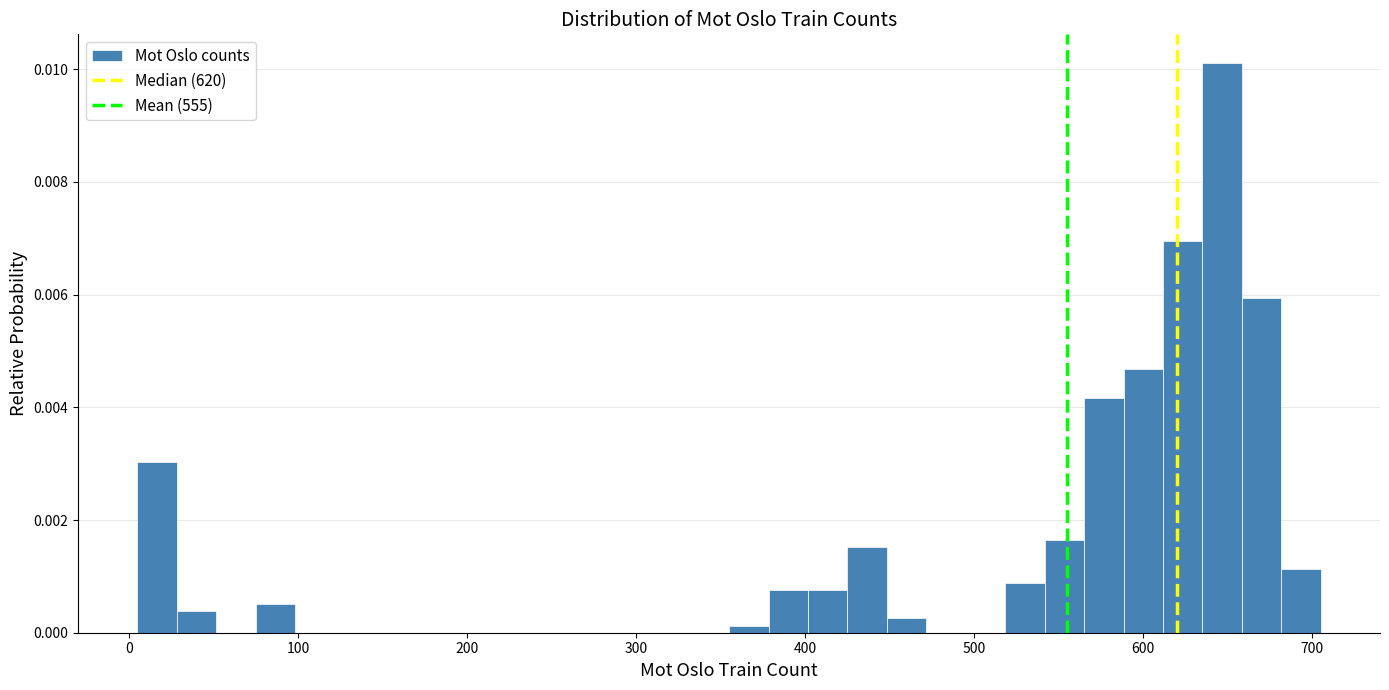

Read against the x-axis, roughly where is the centre of the tallest bar?

650